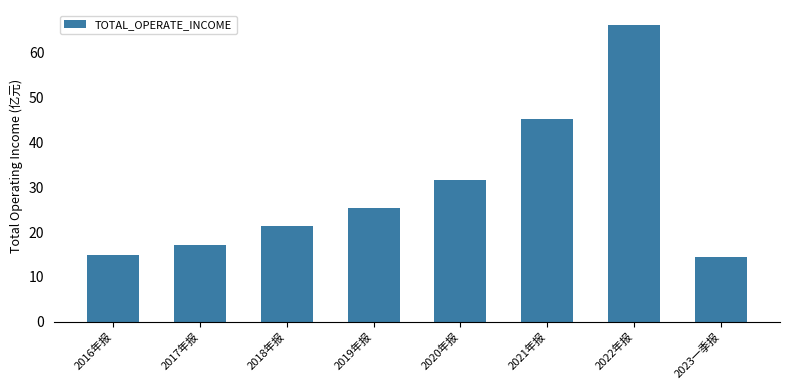

What is the minimum value shown in the chart?

14.5